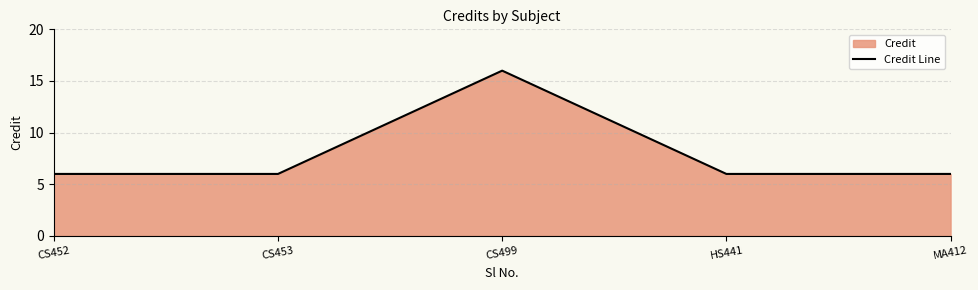

Reading right to left, what are all the values shown in this chart?

6	6	16	6	6